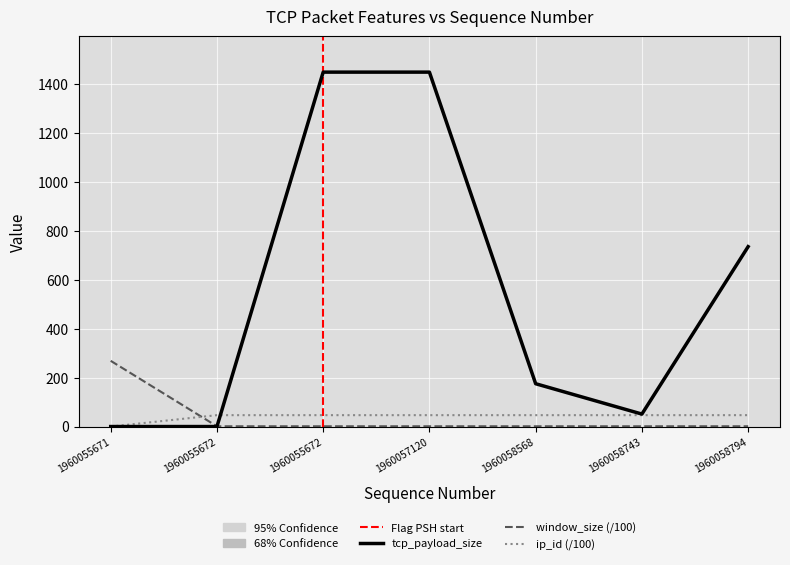

The window_size series shows 1.1 at 1960055672. True or false?

True